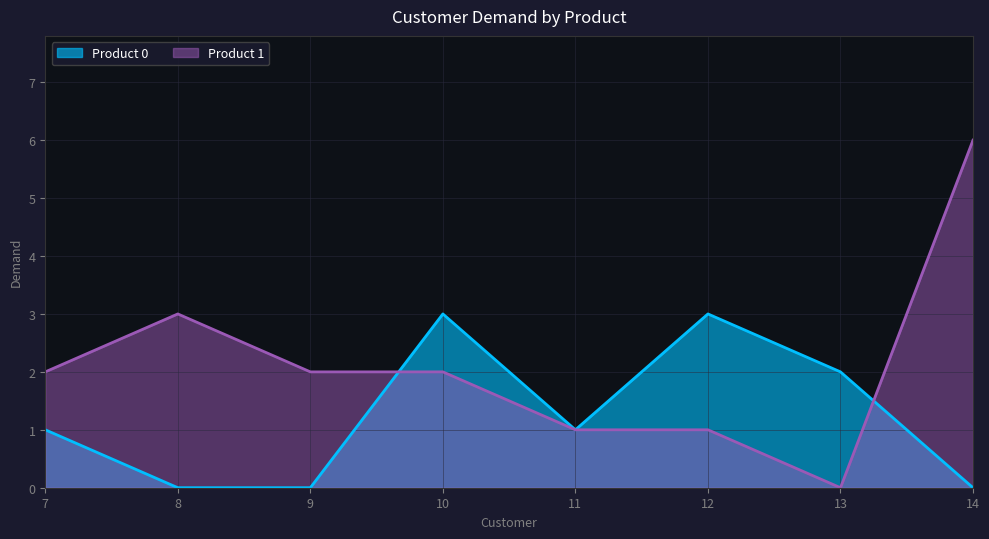

Where is the first local maximum for Product 0?

10